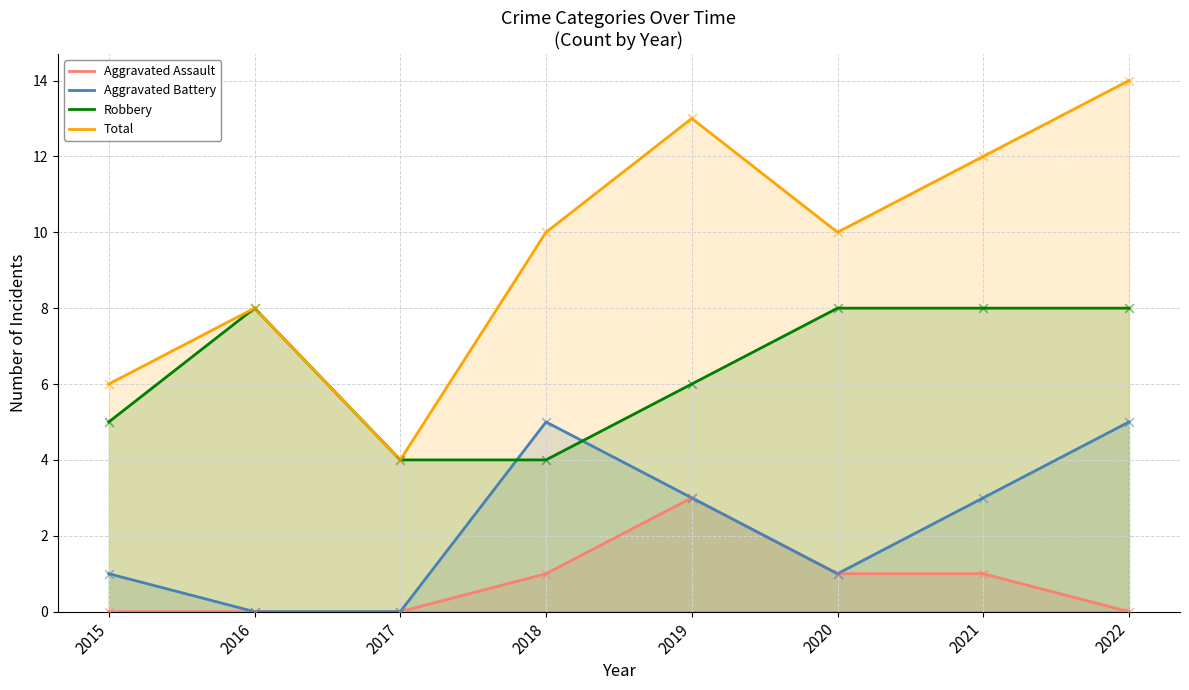

At how many categories does at least one series exceed 2?

8